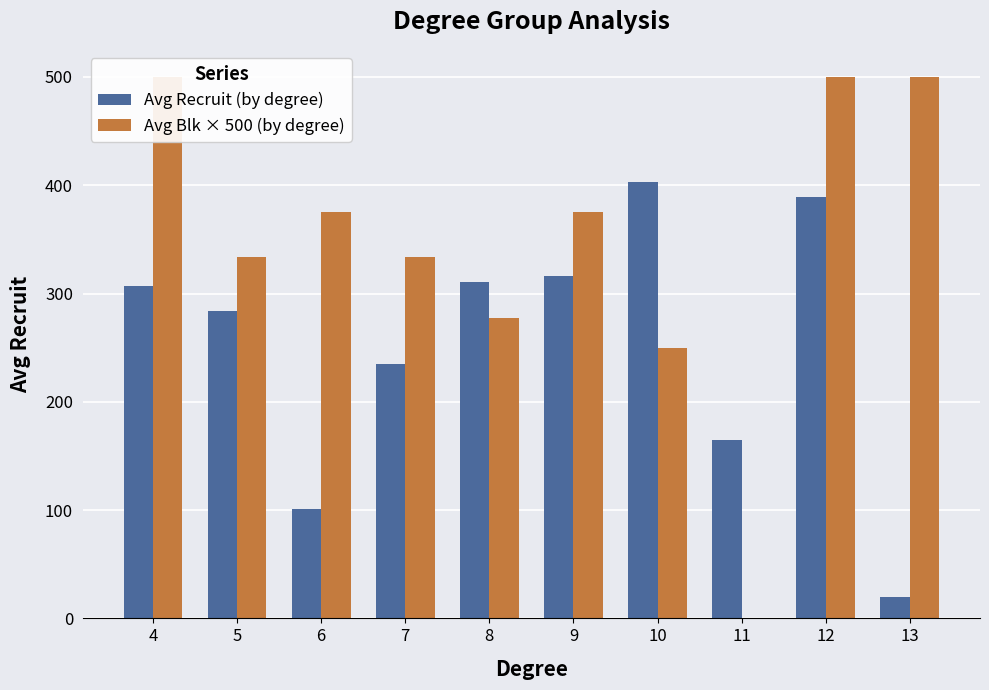

Reading left to right, what are all the values shown in this chart?

Avg Recruit (by degree): 307.0	283.7	100.8	234.9	310.9	316.4	403.0	165.0	389.0	20.0
Avg Blk × 500 (by degree): 500.0	333.3	375.0	333.3	277.8	375.0	250.0	0.0	500.0	500.0